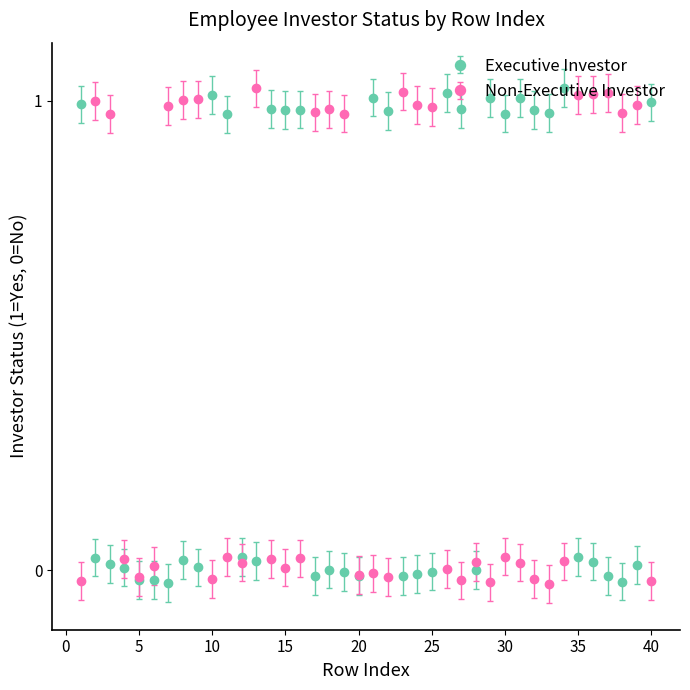

What are all the series names shown in the legend?

Executive Investor, Non-Executive Investor